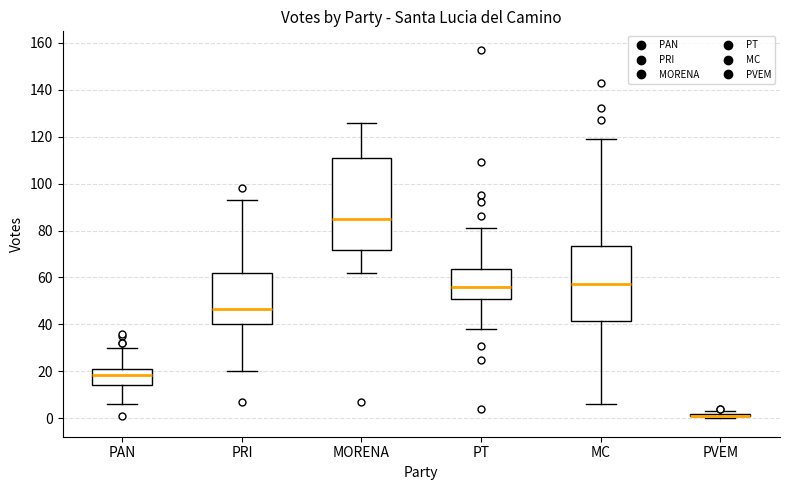

Where does the upper whisker of the box for MORENA end on the y-axis? The values are not printed on the chart, so give them approximately, as read against the axis.

126